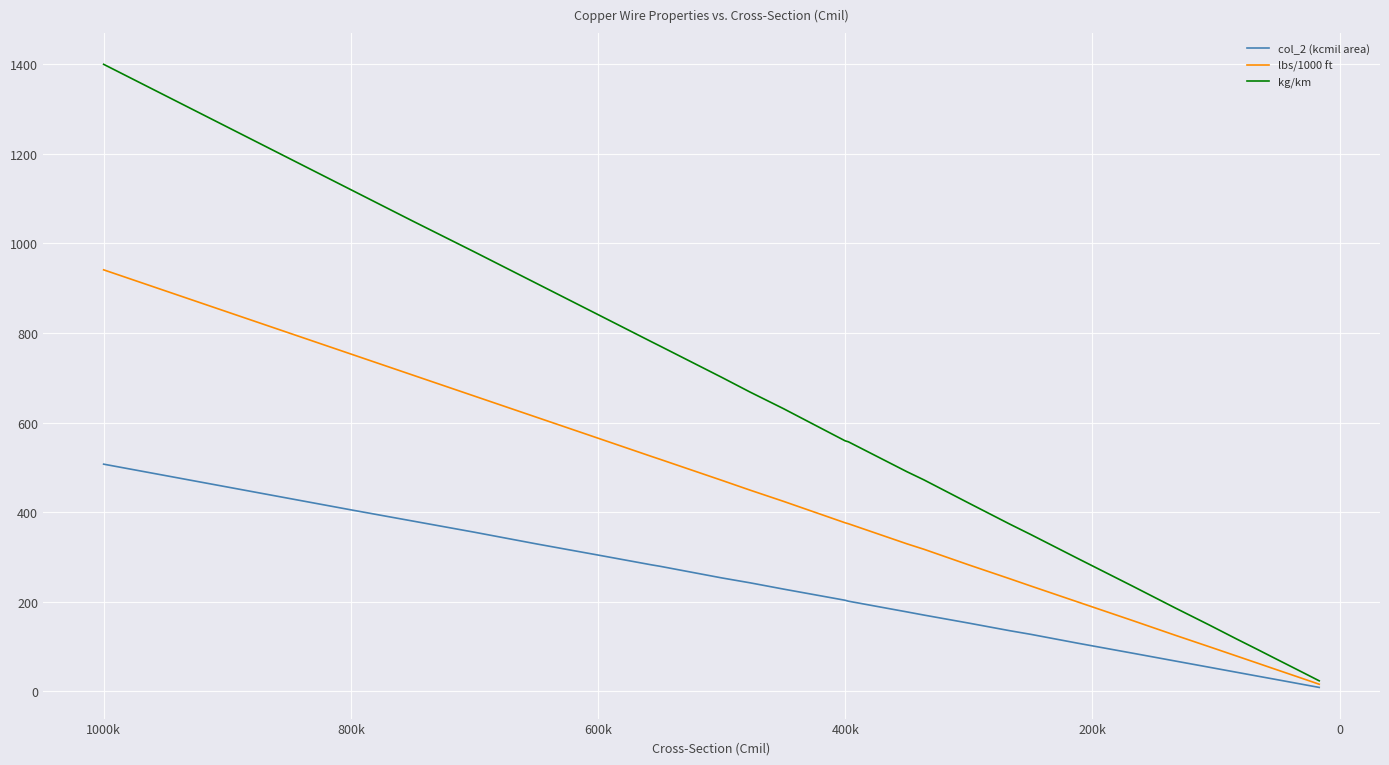

What are all the series names shown in the legend?

col_2 (kcmil area), lbs/1000 ft, kg/km